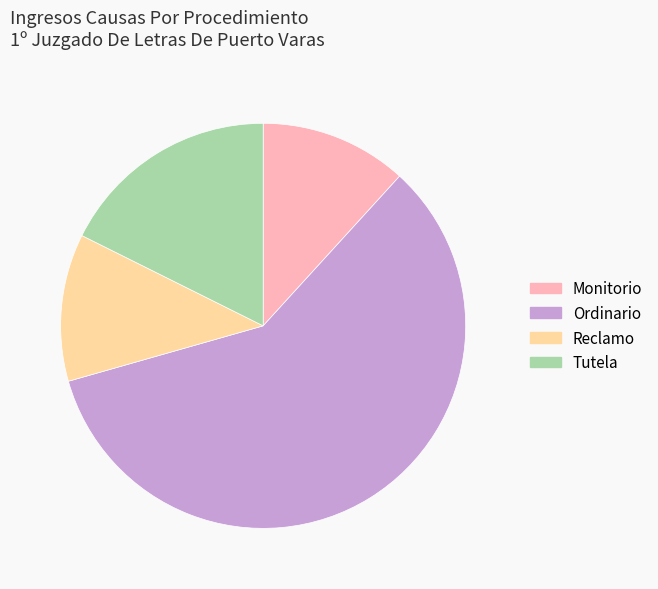

Is the sum of Ordinario and Tutela greater than half?

Yes